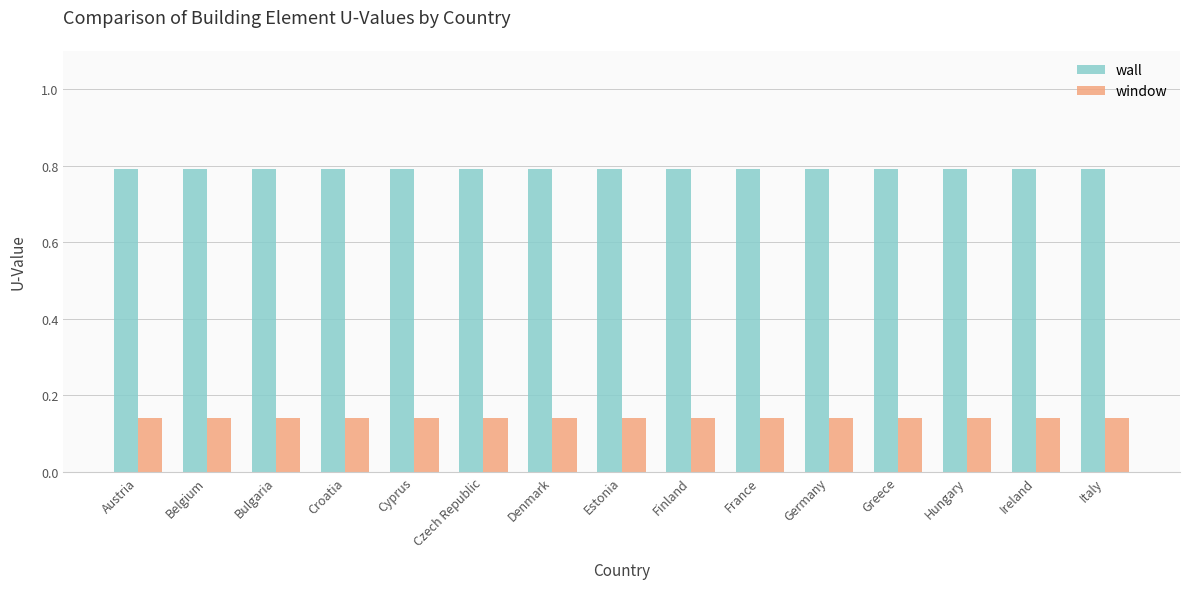

What is the sum of the window values at Italy and Greece?

0.3